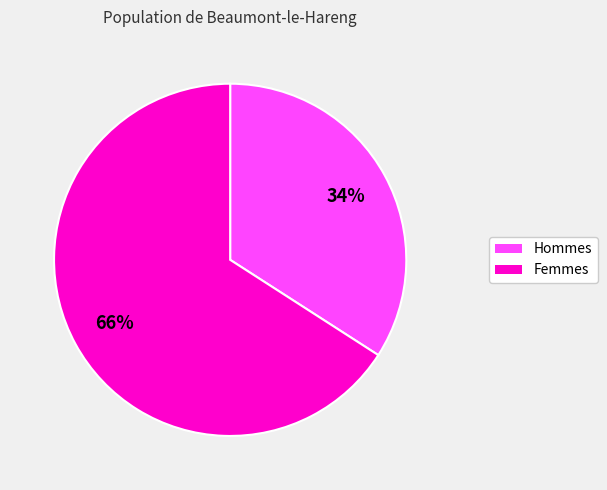

To the nearest percent, what is the difference between the largest and smallest slice percentages?

32%